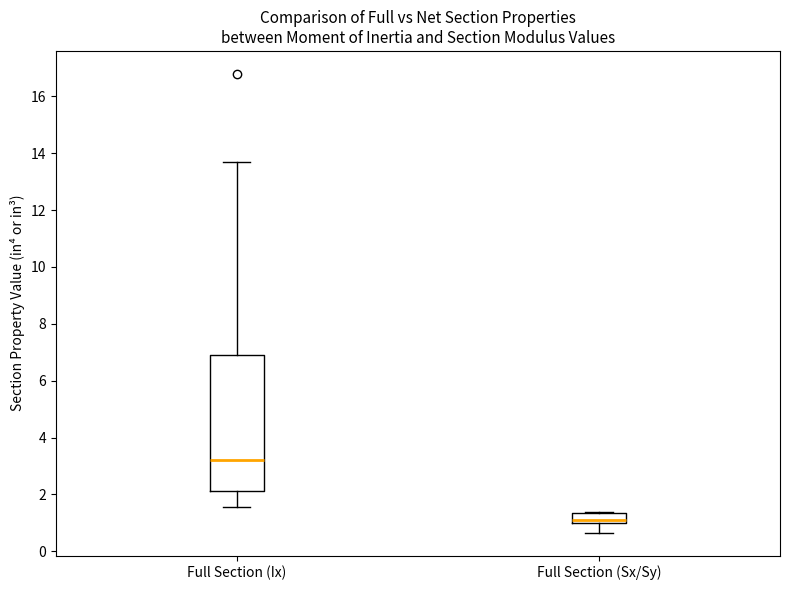

Which box's median line is the lowest?

Full Section (Sx/Sy)